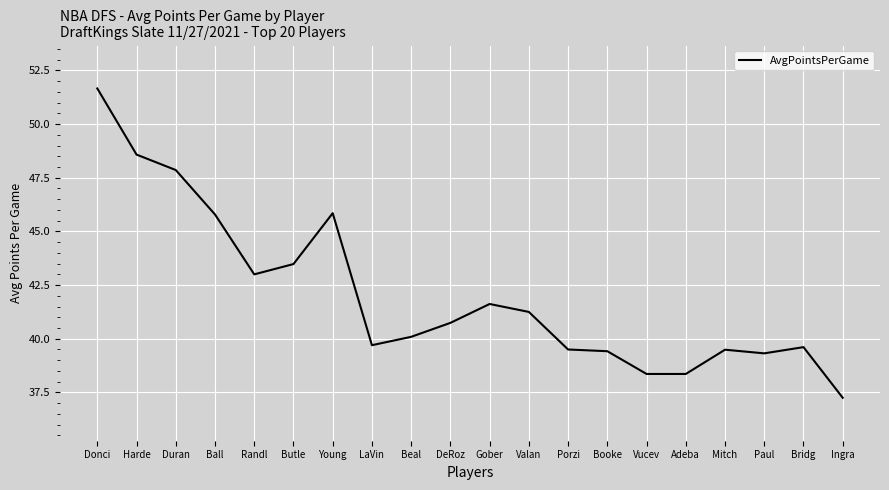

What position from the left is Mitch?

17